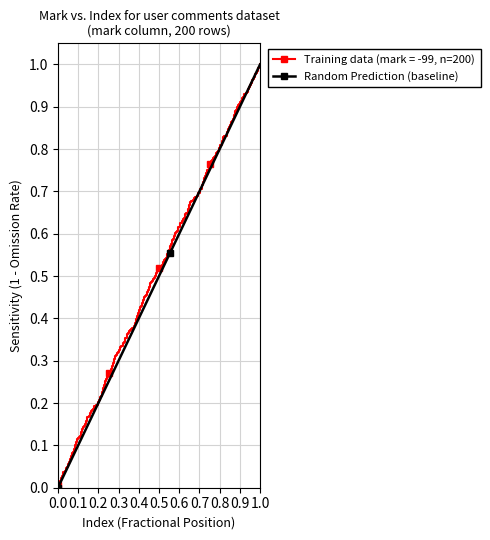

Rank the categories by value from lowest to highest.

0.0, 0.1, 0.2, 0.3, 0.4, 0.5, 0.6, 0.7, 0.8, 0.9